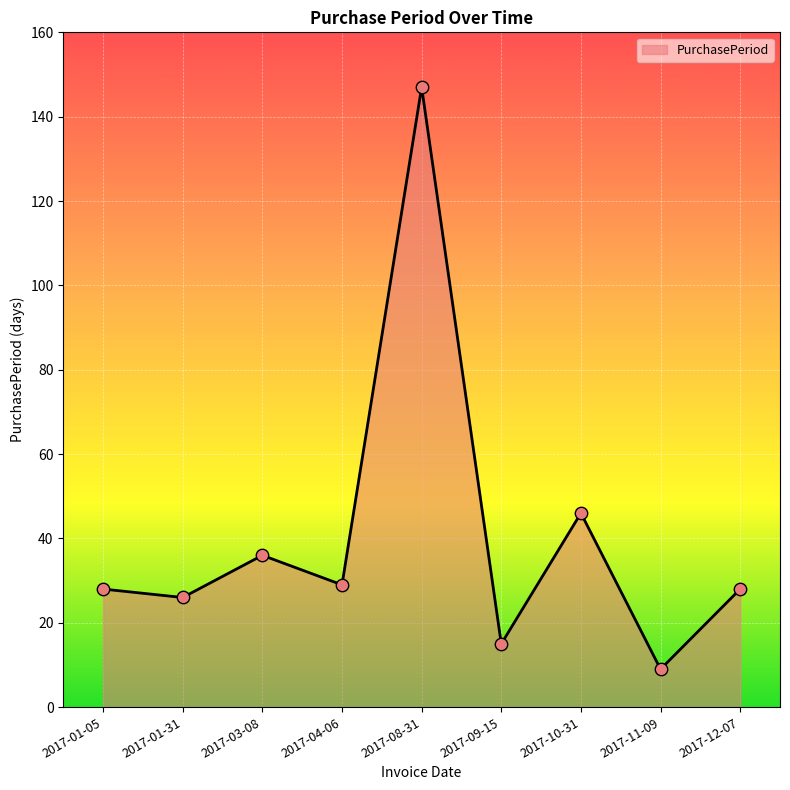

What is the change in value from 2017-04-06 to 2017-11-09?

-20